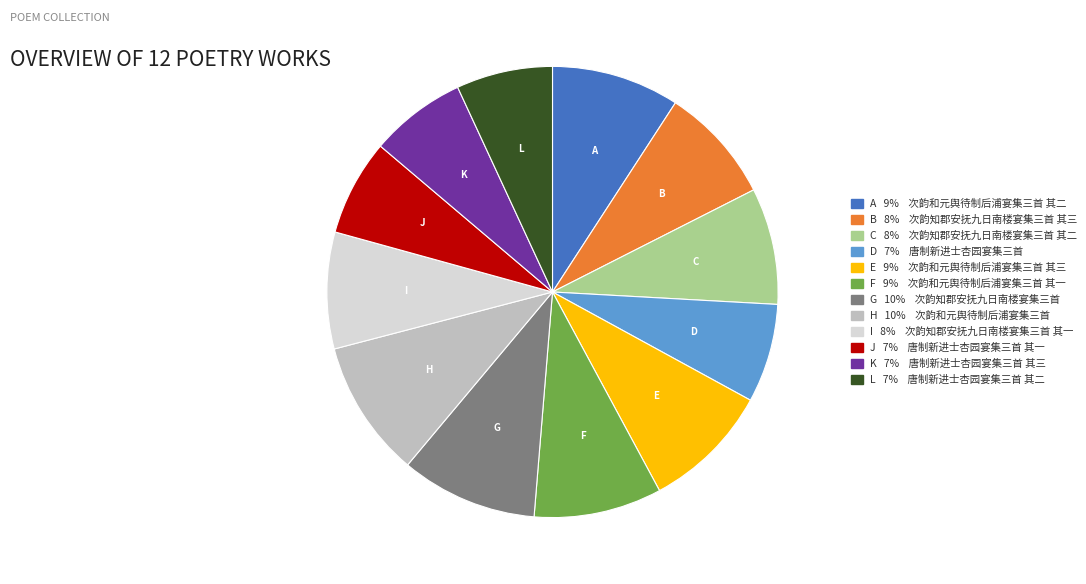

What is the ratio of the value at C 8% 次韵知郡安抚九日南楼宴集三首 其二 to the value at L 7% 唐制新进士杏园宴集三首 其二?

1.2